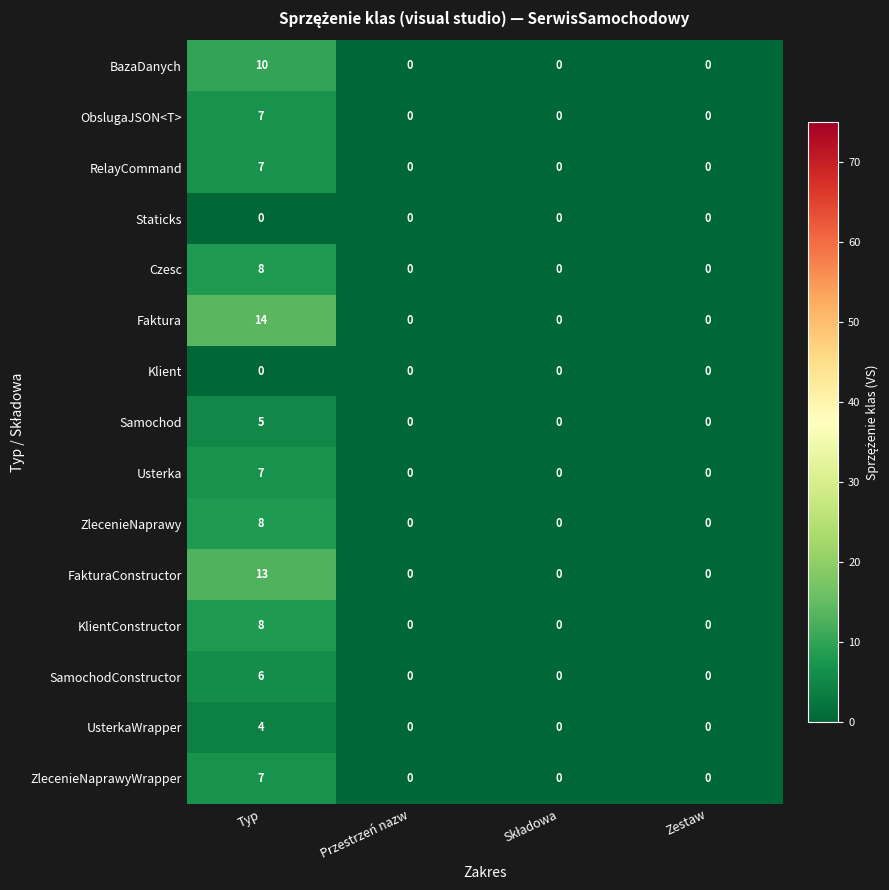

True or false: ZlecenieNaprawyWrapper has a value of 0 at Przestrzeń nazw.

True